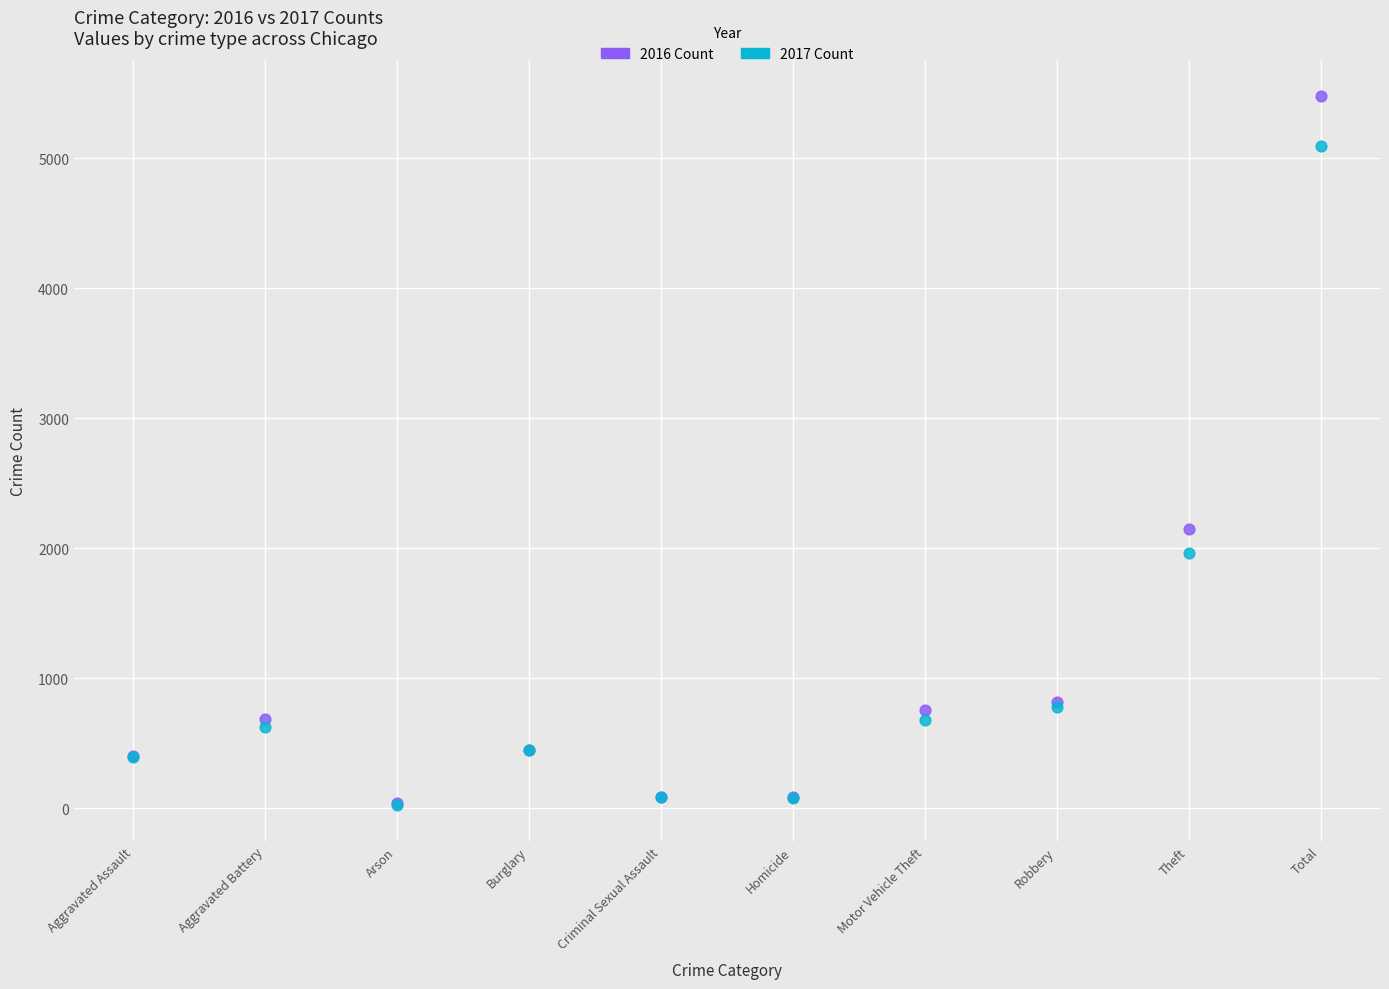

Across all series, what Y value is closest to 2752?

2148